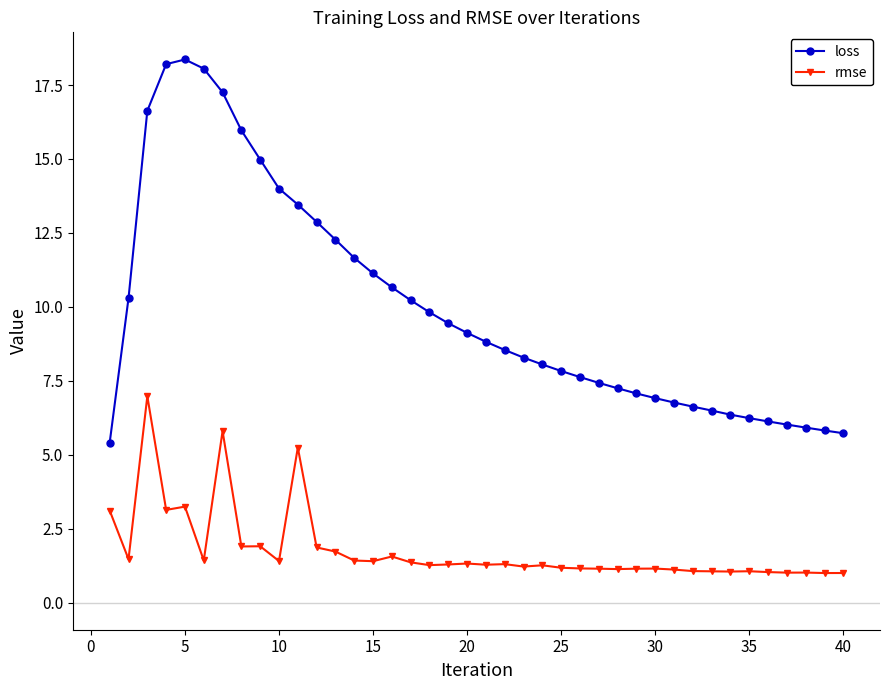

What is the highest value of the rmse series?

7.0